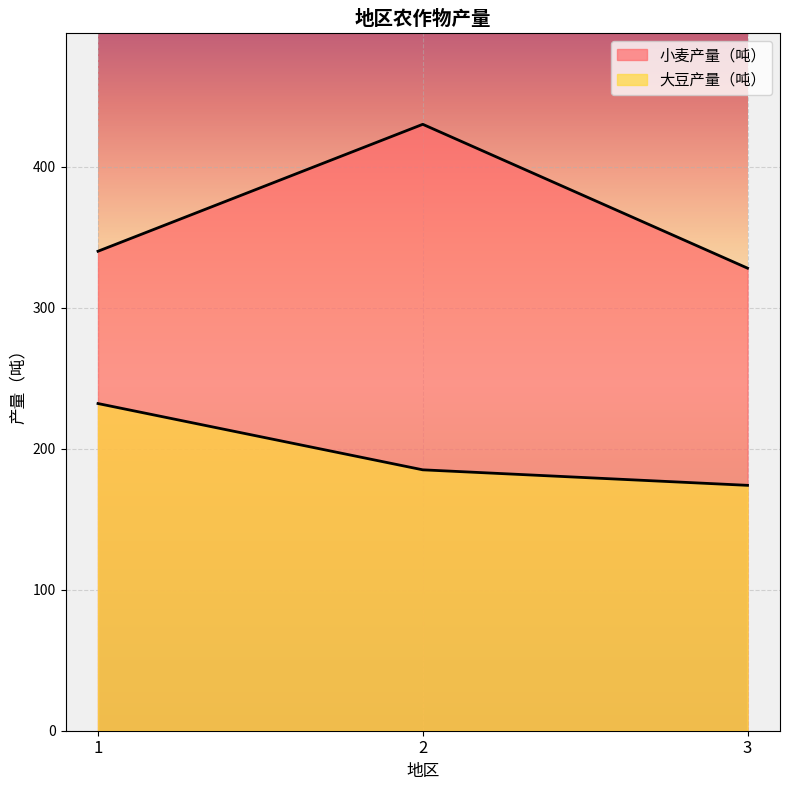

Is it true that 大豆产量（吨） equals 402 at 1?

False